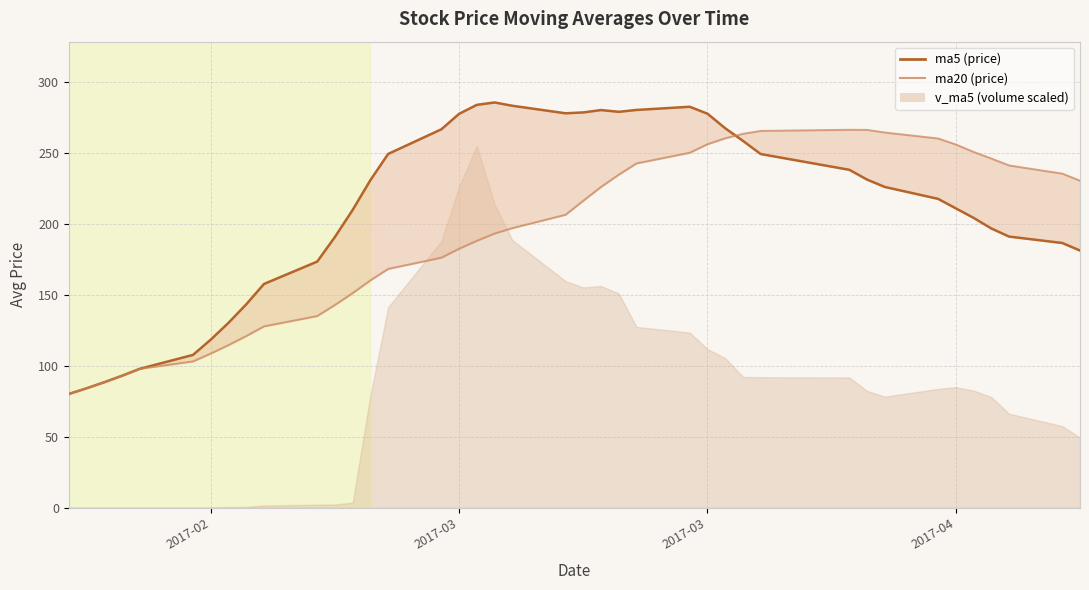

How many data points in ma20 line are above 206?

20